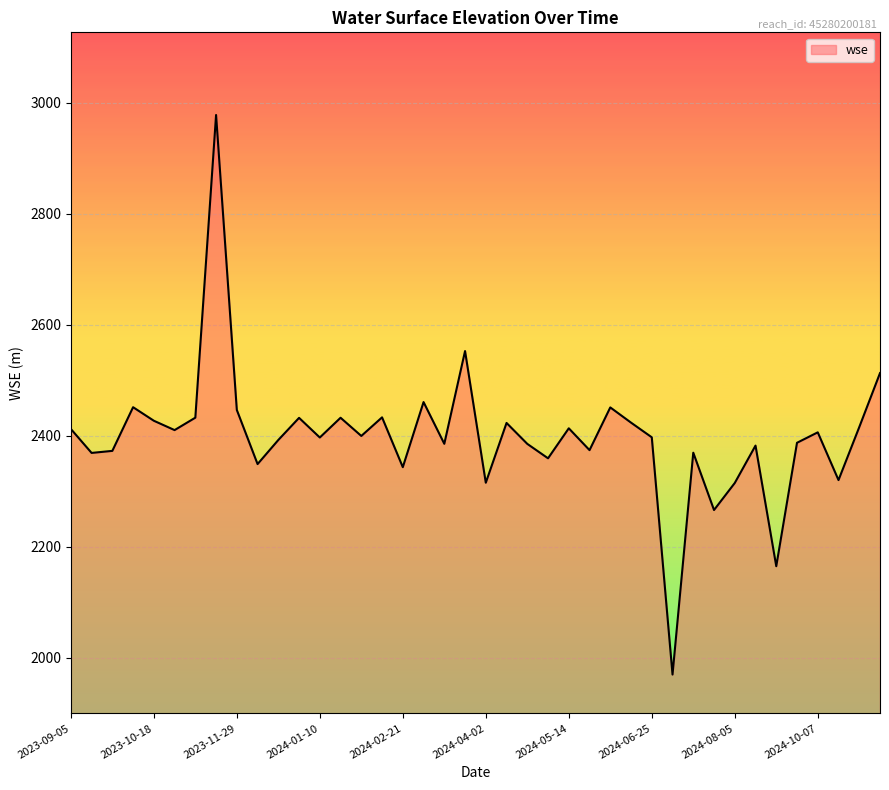

What is the minimum value shown in the chart?

1969.9